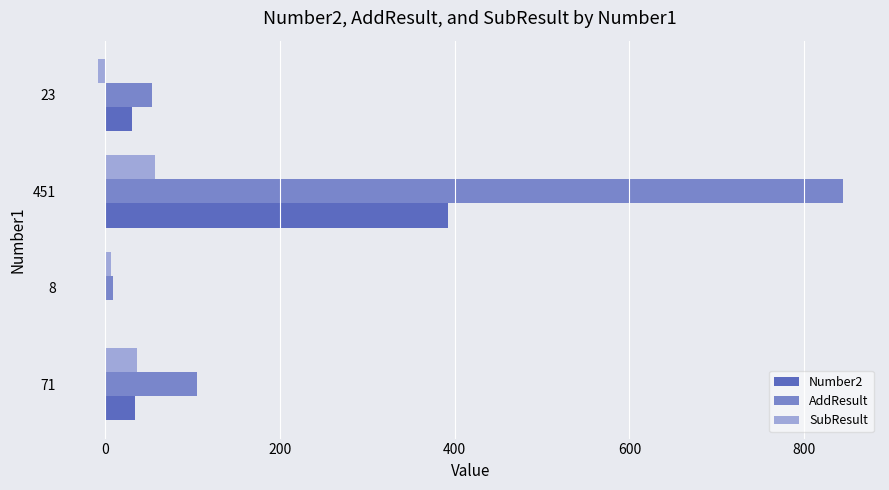

Which series has the largest total across all categories?

AddResult